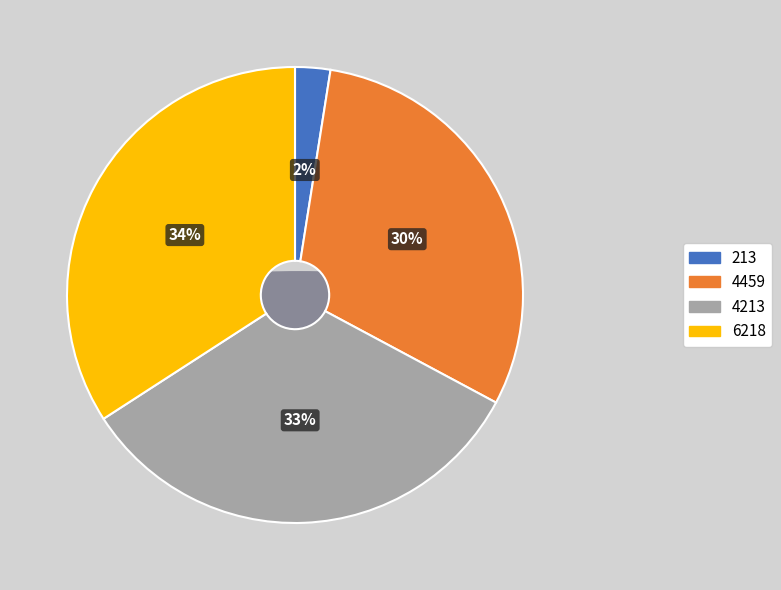

Which category has the smallest portion of the pie?

213